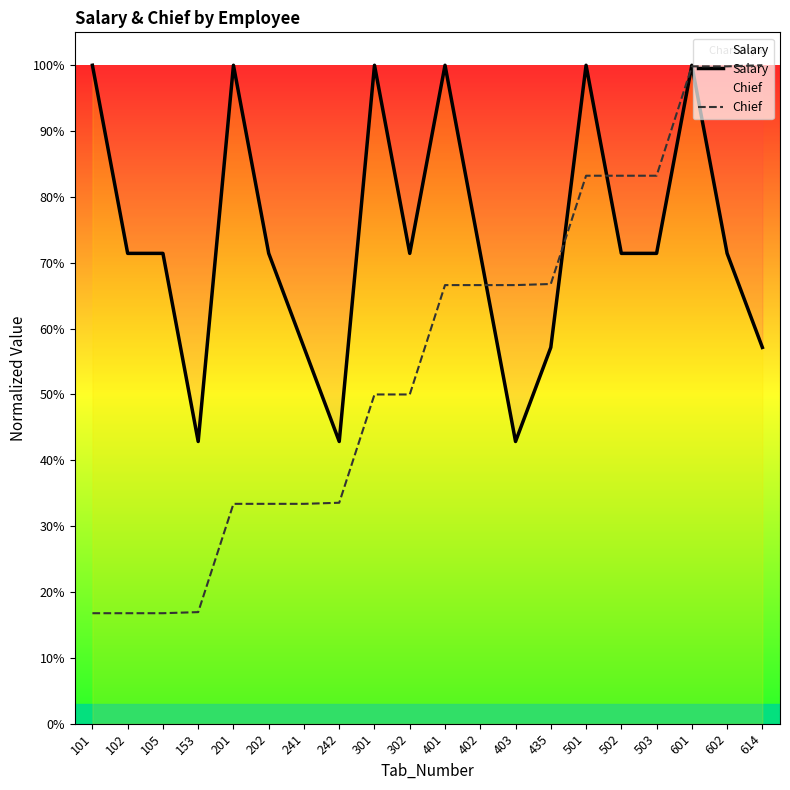

Rank the series by their maximum value, from highest to lowest.

Salary, Chief